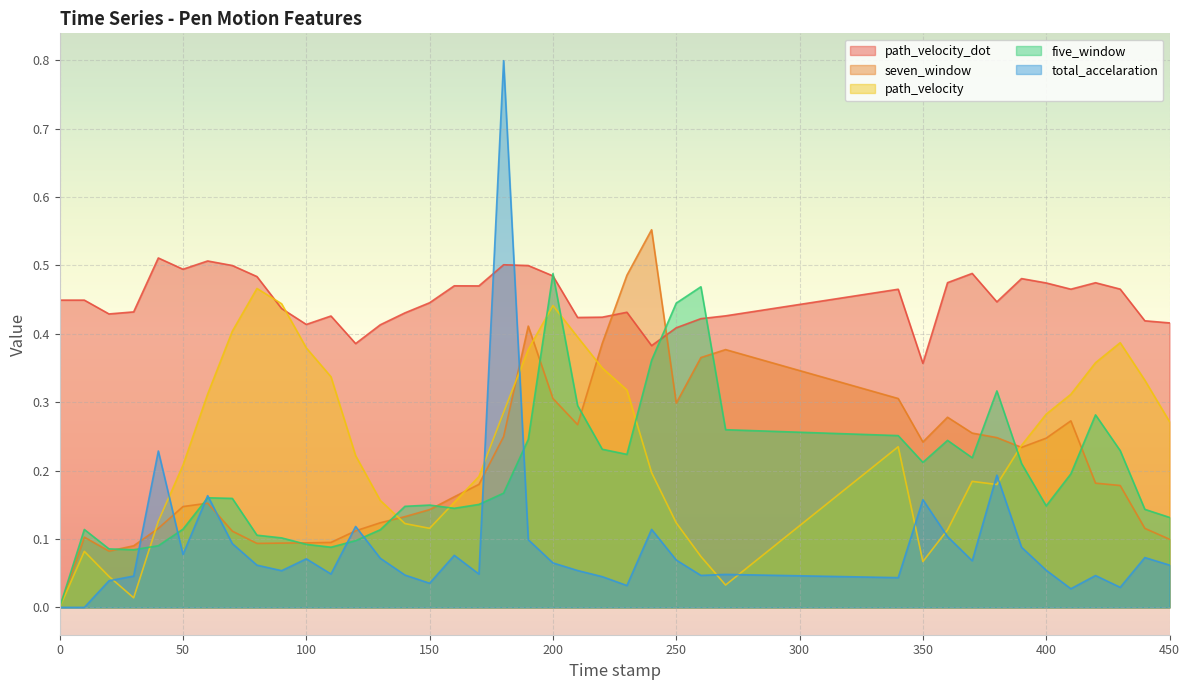

Reading left to right, what are all the values shown in this chart?

path_velocity_dot: 0.4	0.4	0.4	0.4	0.5	0.5	0.5	0.5	0.5	0.4	0.4	0.4	0.4	0.4	0.4	0.4	0.5	0.5	0.5	0.5	0.5	0.4	0.4	0.4	0.4	0.4	0.4	0.4	0.5	0.4	0.5	0.5	0.4	0.5	0.5	0.5	0.5	0.5	0.4	0.4
seven_window: 0.0	0.1	0.1	0.1	0.1	0.1	0.2	0.1	0.1	0.1	0.1	0.1	0.1	0.1	0.1	0.1	0.2	0.2	0.2	0.4	0.3	0.3	0.4	0.5	0.6	0.3	0.4	0.4	0.3	0.2	0.3	0.3	0.2	0.2	0.2	0.3	0.2	0.2	0.1	0.1
path_velocity: 0.0	0.1	0.0	0.0	0.1	0.2	0.3	0.4	0.5	0.4	0.4	0.3	0.2	0.2	0.1	0.1	0.2	0.2	0.3	0.4	0.4	0.4	0.4	0.3	0.2	0.1	0.1	0.0	0.2	0.1	0.1	0.2	0.2	0.2	0.3	0.3	0.4	0.4	0.3	0.3
five_window: 0.0	0.1	0.1	0.1	0.1	0.1	0.2	0.2	0.1	0.1	0.1	0.1	0.1	0.1	0.1	0.1	0.1	0.2	0.2	0.2	0.5	0.3	0.2	0.2	0.4	0.4	0.5	0.3	0.3	0.2	0.2	0.2	0.3	0.2	0.1	0.2	0.3	0.2	0.1	0.1
total_accelaration: 0.0	0.0	0.0	0.0	0.2	0.1	0.2	0.1	0.1	0.1	0.1	0.0	0.1	0.1	0.0	0.0	0.1	0.0	0.8	0.1	0.1	0.1	0.0	0.0	0.1	0.1	0.0	0.0	0.0	0.2	0.1	0.1	0.2	0.1	0.1	0.0	0.0	0.0	0.1	0.1